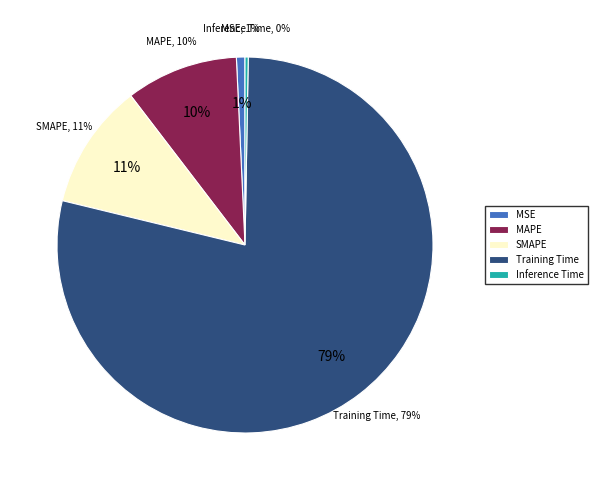

Is MSE the majority of the pie?

No